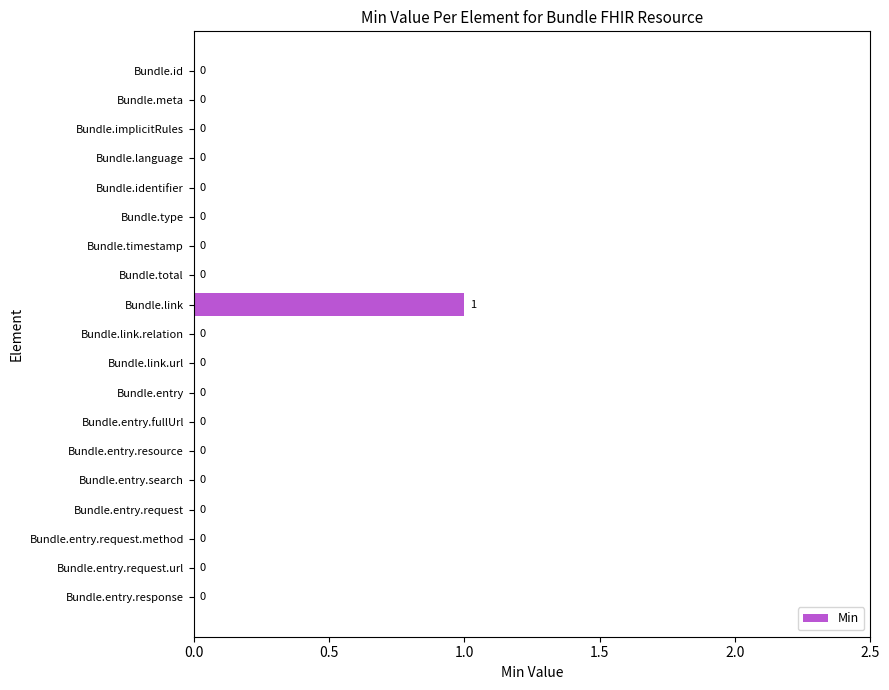

The chart shows a value of 0 at Bundle.total. True or false?

True